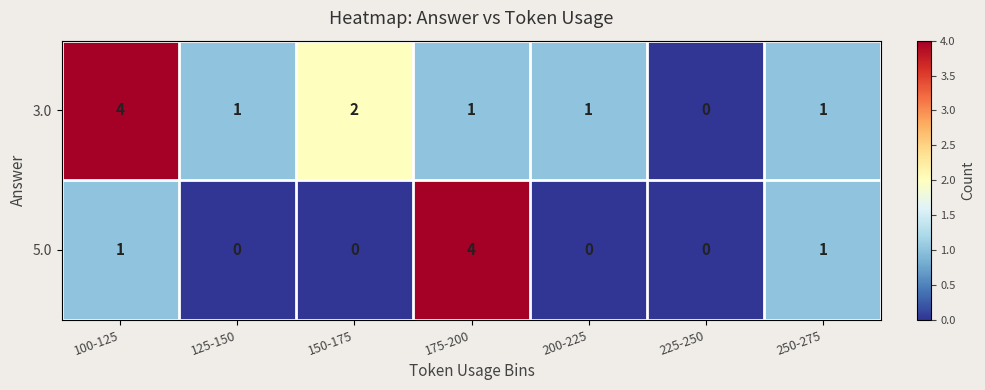

Where is 3.0 nearest to the value 2?

150-175